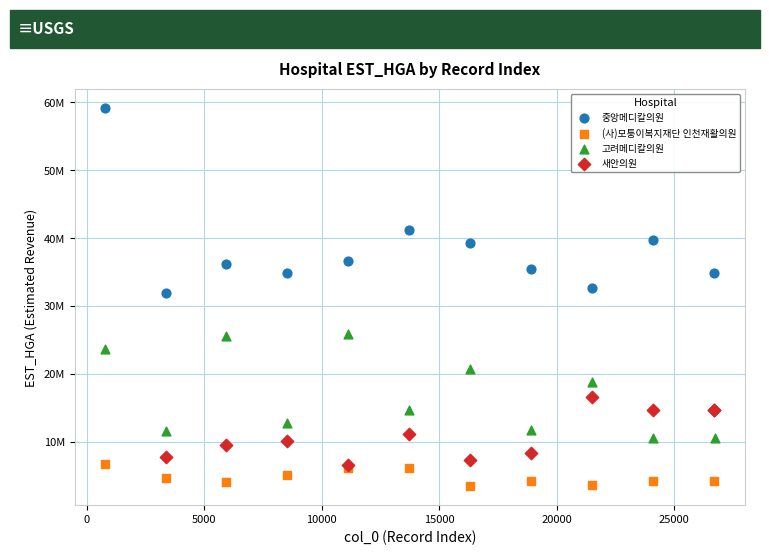

Which series contains the highest Y value?

중앙메디칼의원